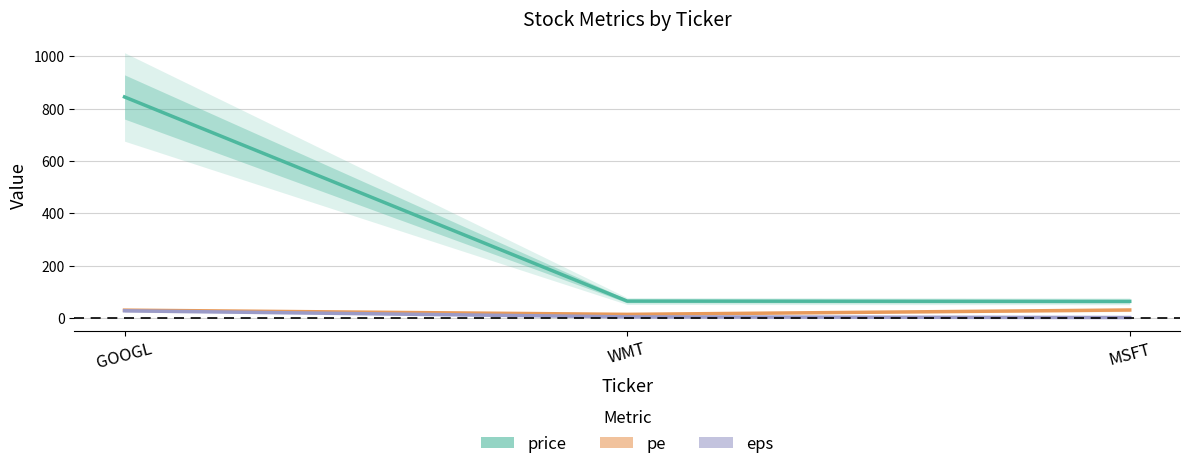

Between GOOGL and MSFT, which is larger?

GOOGL